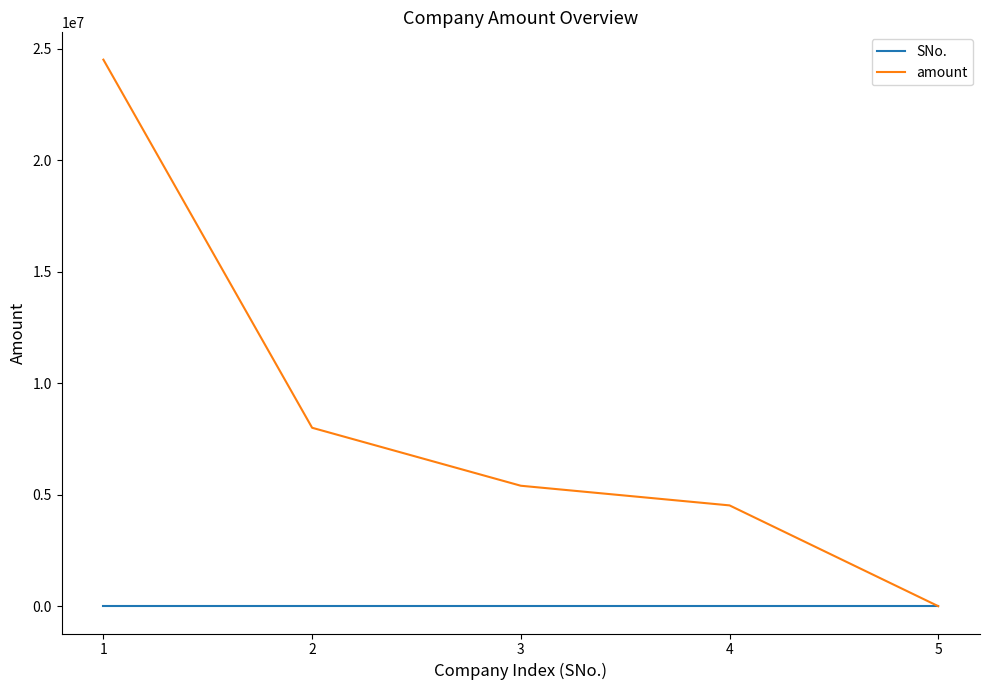

Which series has the largest total across all categories?

amount